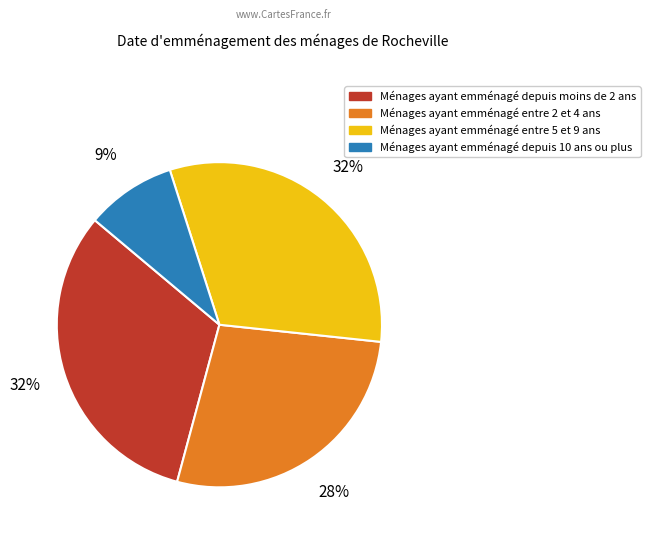

To the nearest percent, what is the average slice percentage?

25%